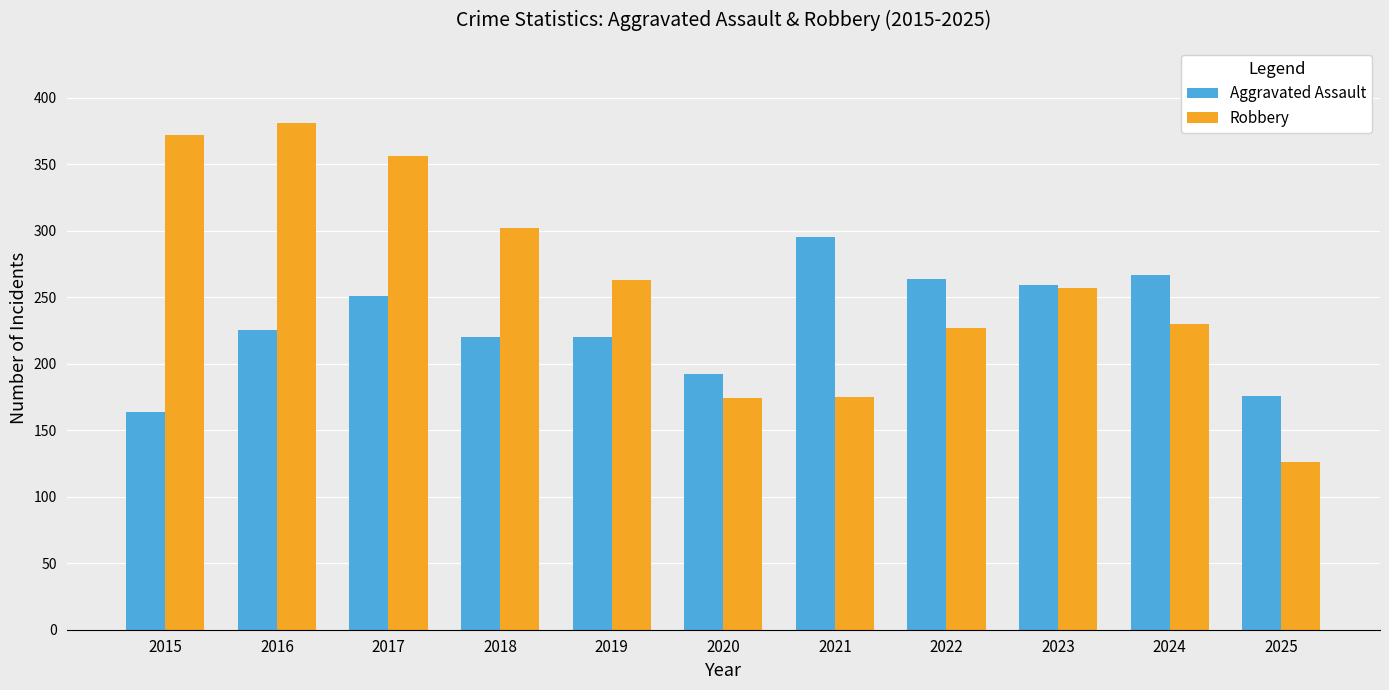

What is the average value of the Aggravated Assault series?

230